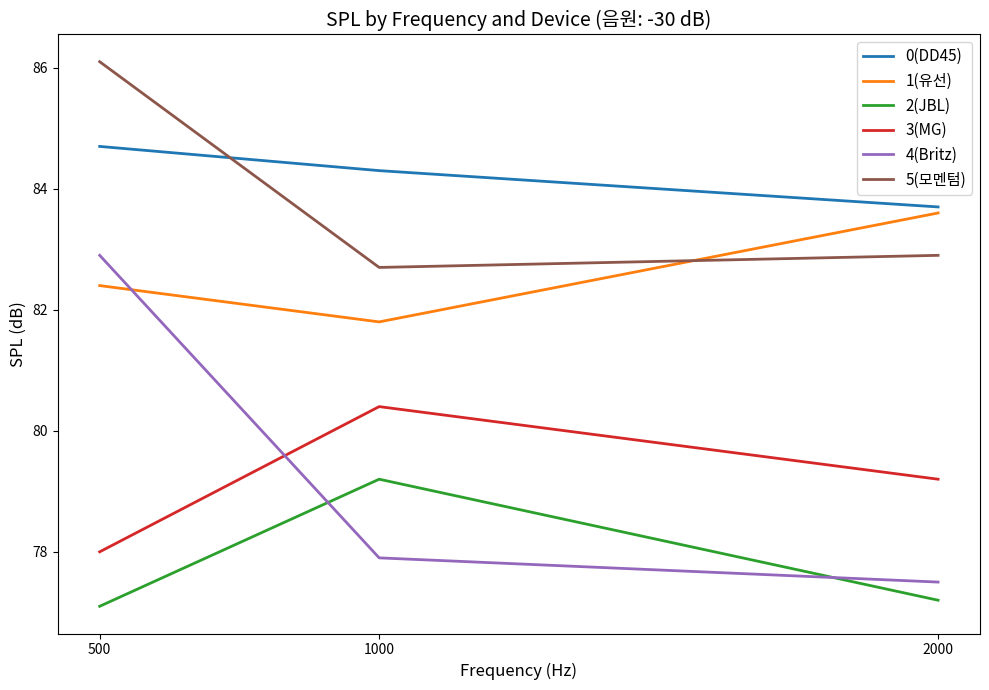

Rank the categories by 3(MG) value from lowest to highest.

500, 2000, 1000